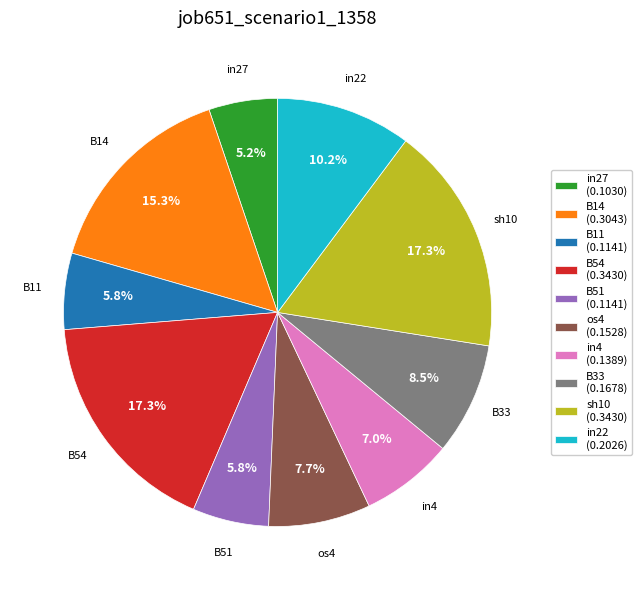

Which category has the smallest portion of the pie?

in27